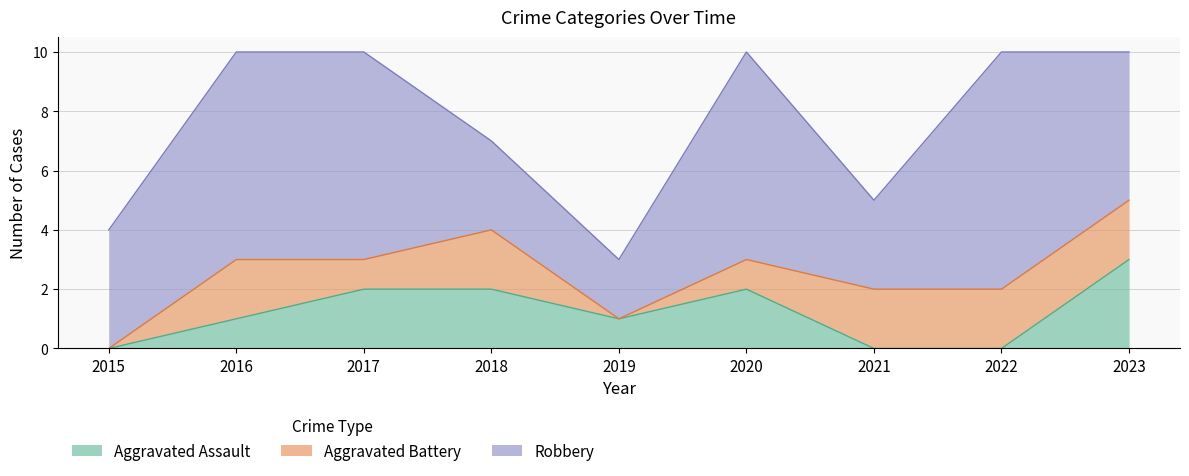

What is the difference between the second highest and second lowest values in the Aggravated Battery series?

2